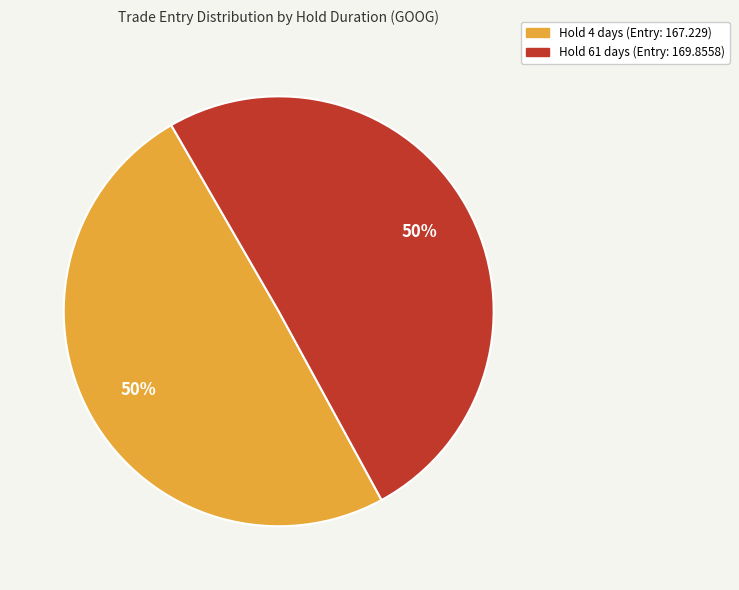

To the nearest percent, what is the average slice percentage?

50%